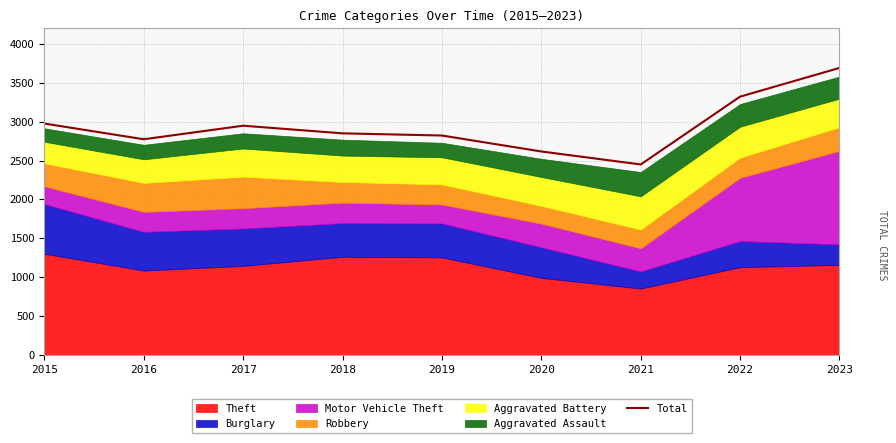

What is the maximum value shown in the chart?

3691